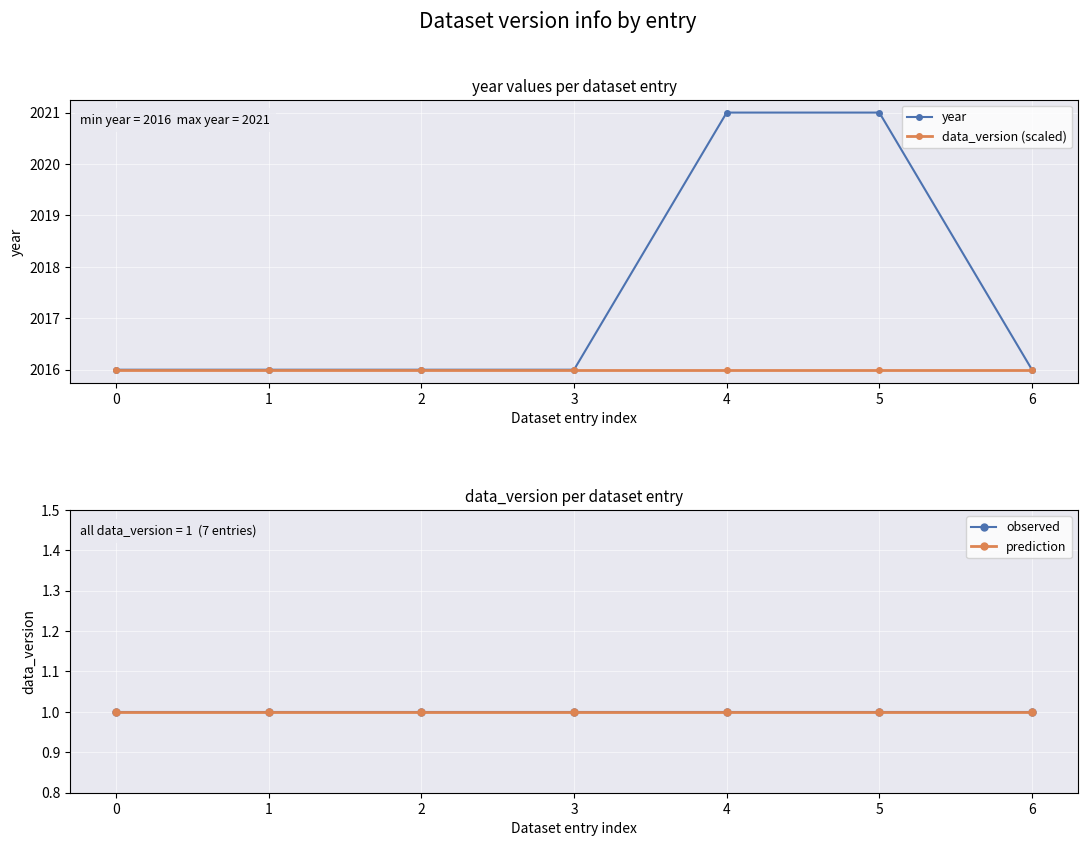

What is the sum of all observed values?

7